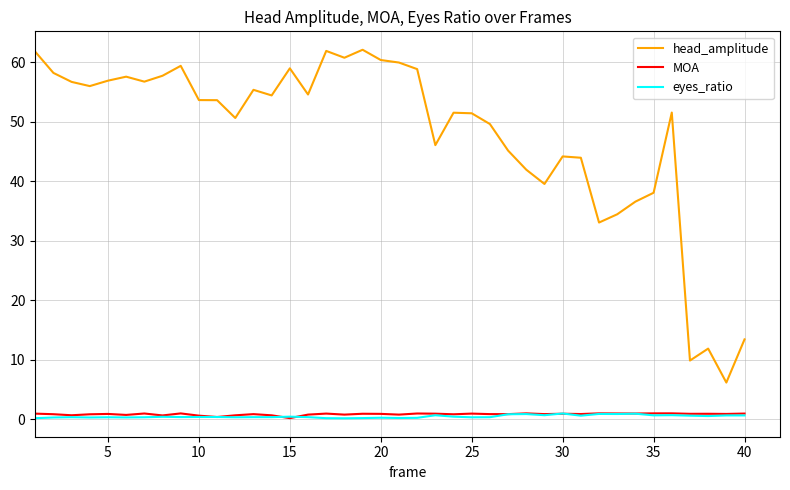

What is the lowest value of the MOA series?

0.2